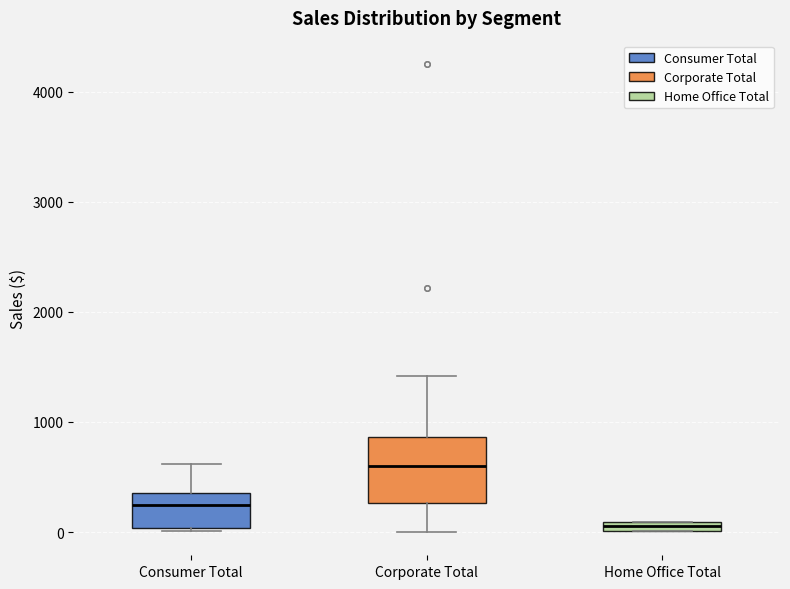

Which box's median line is the lowest?

Home Office Total